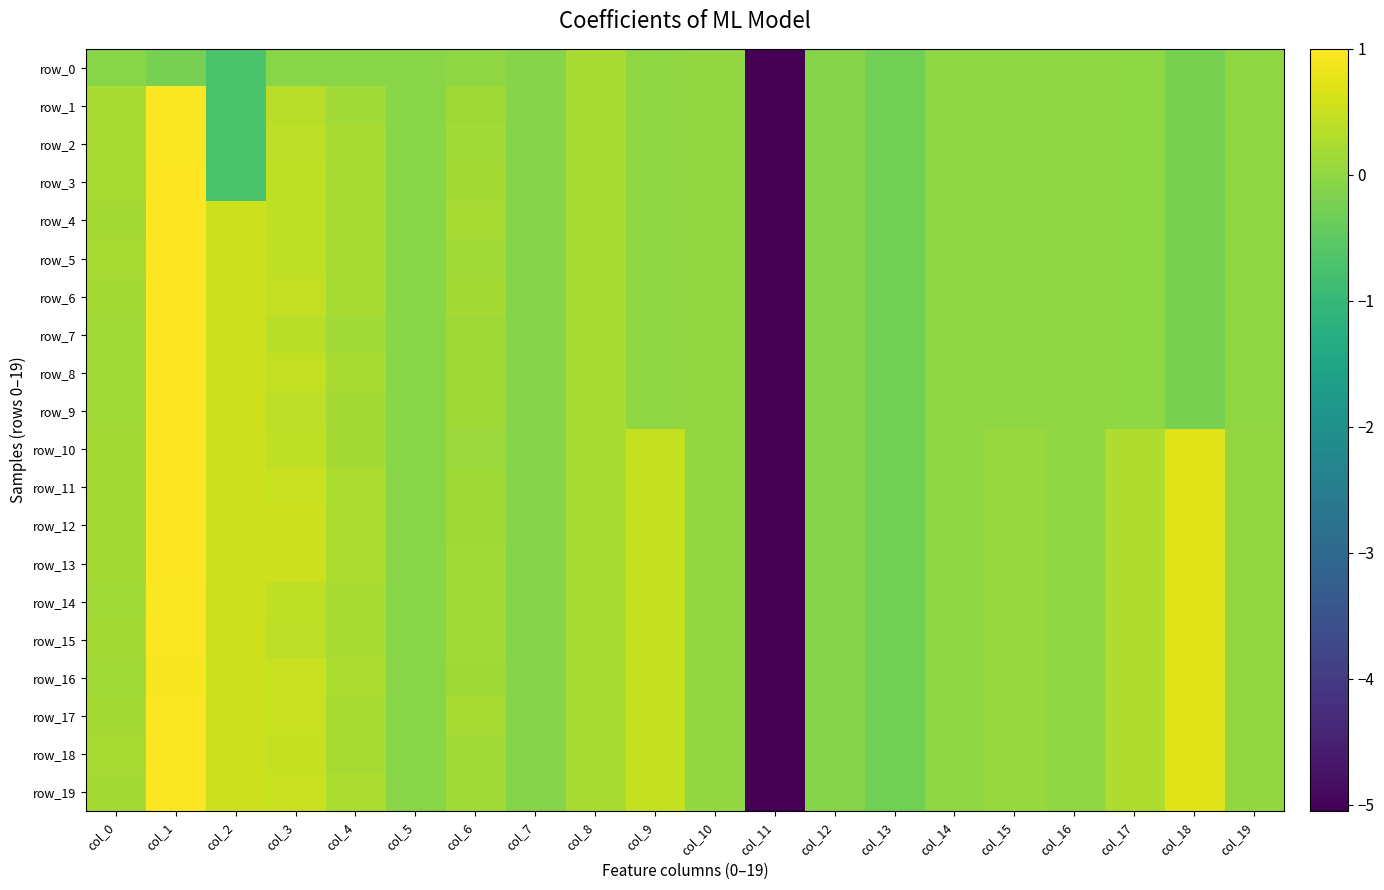

At which category does the chart reach its peak across all series?

col_1